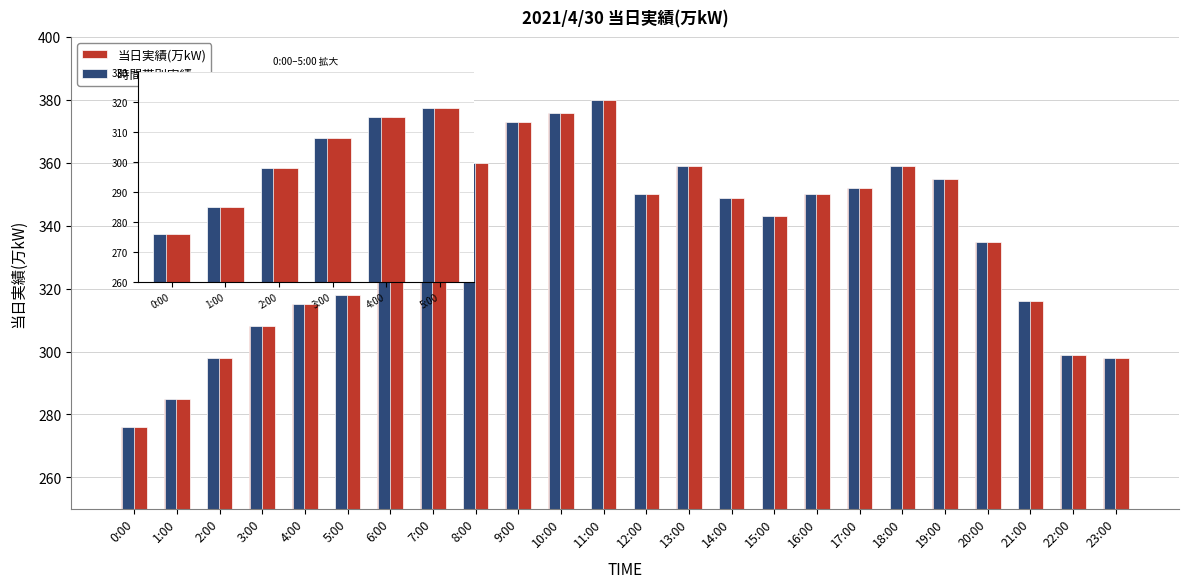

What is the sum of the 時間帯別実績 values at 1:00 and 2:00?

583